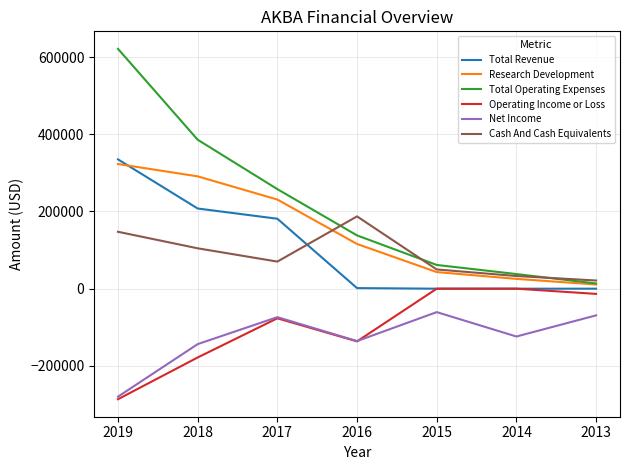

What value does the Net Income series have at 2017?

-73700